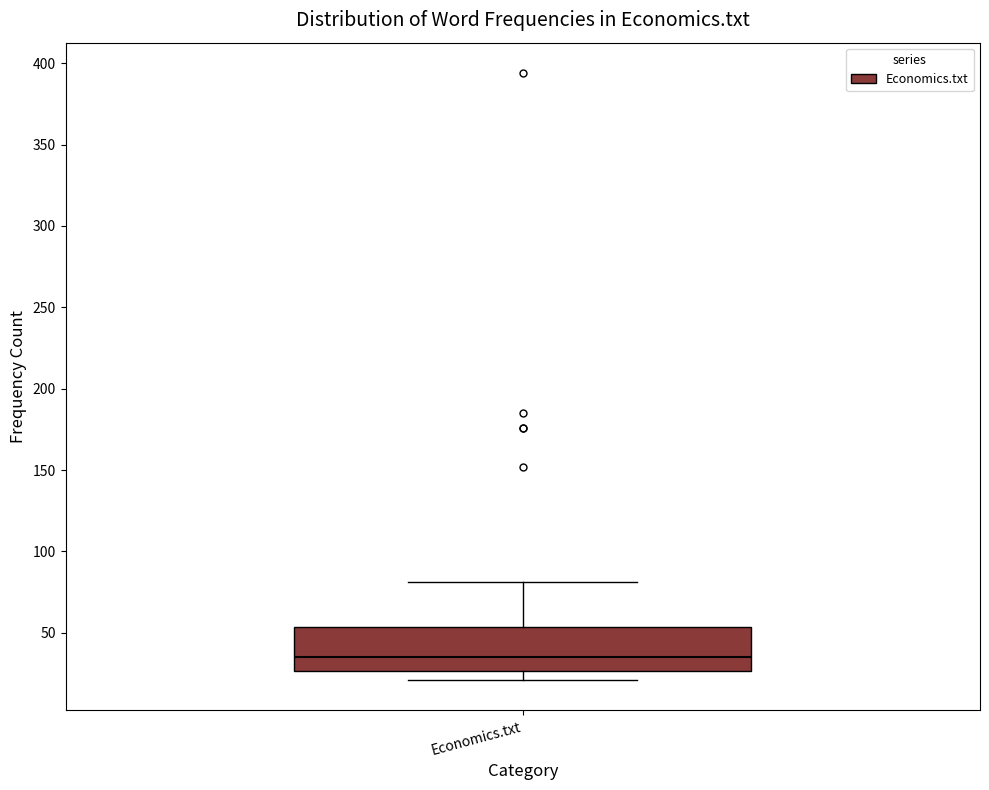

Where does the upper whisker of the box for Economics.txt end on the y-axis? The values are not printed on the chart, so give them approximately, as read against the axis.

80